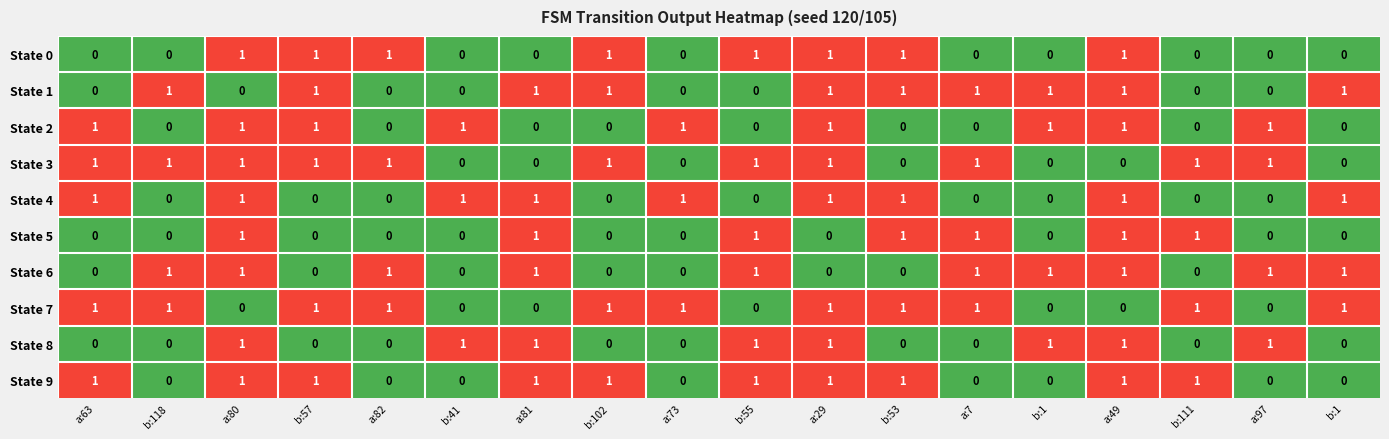

How many values in State 2 are above zero?

9